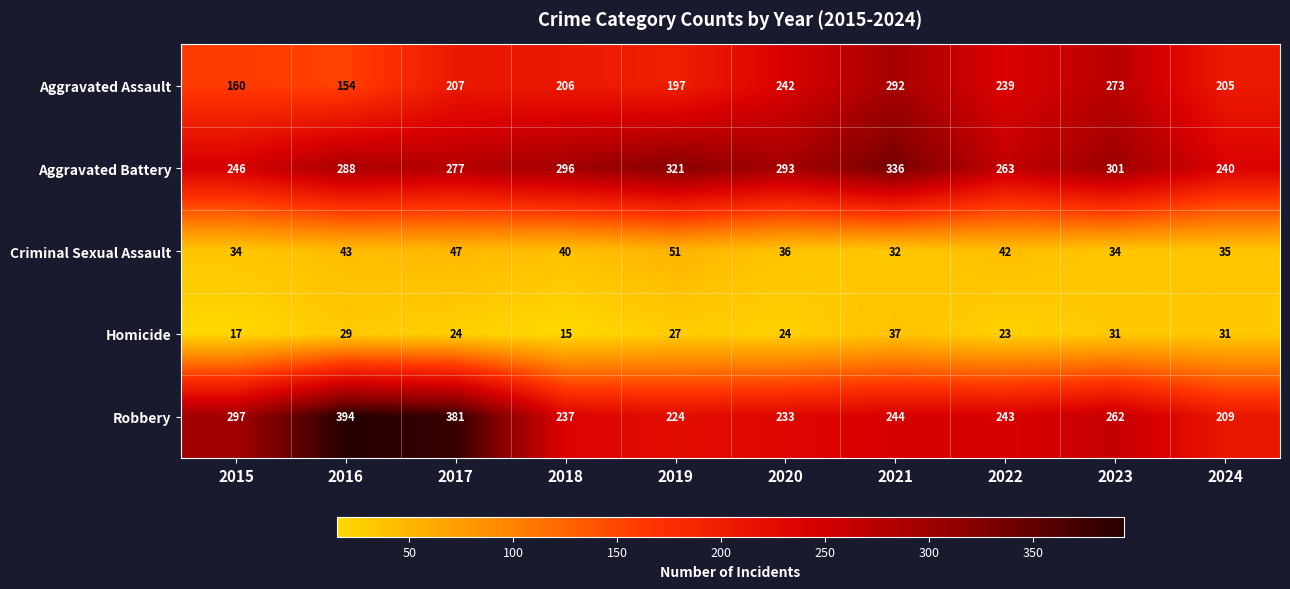

Rank the series by their maximum value, from lowest to highest.

Homicide, Criminal Sexual Assault, Aggravated Assault, Aggravated Battery, Robbery